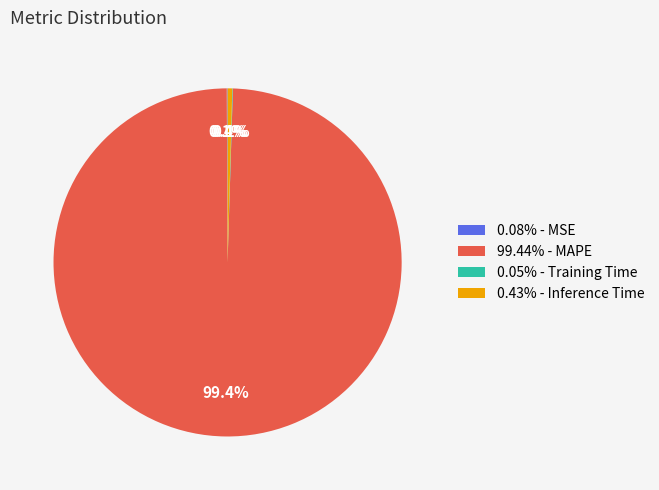

Does any single category account for the majority?

Yes